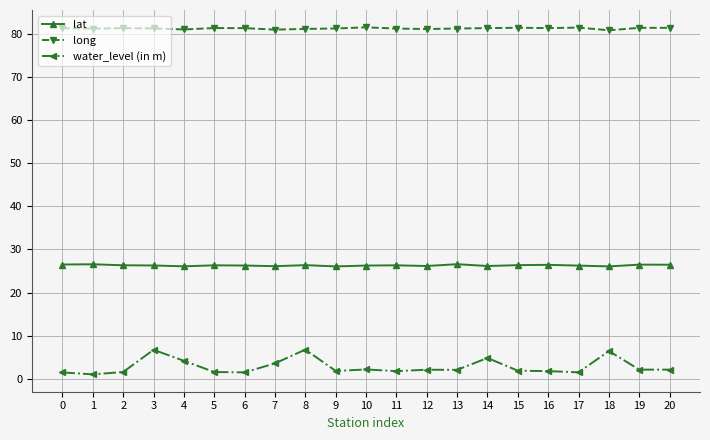

The lat series shows 26.4 at 20. True or false?

True